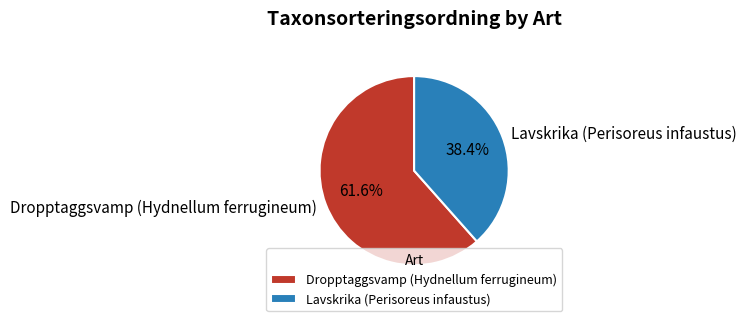

Between Lavskrika (Perisoreus infaustus) and Dropptaggsvamp (Hydnellum ferrugineum), which is larger?

Dropptaggsvamp (Hydnellum ferrugineum)